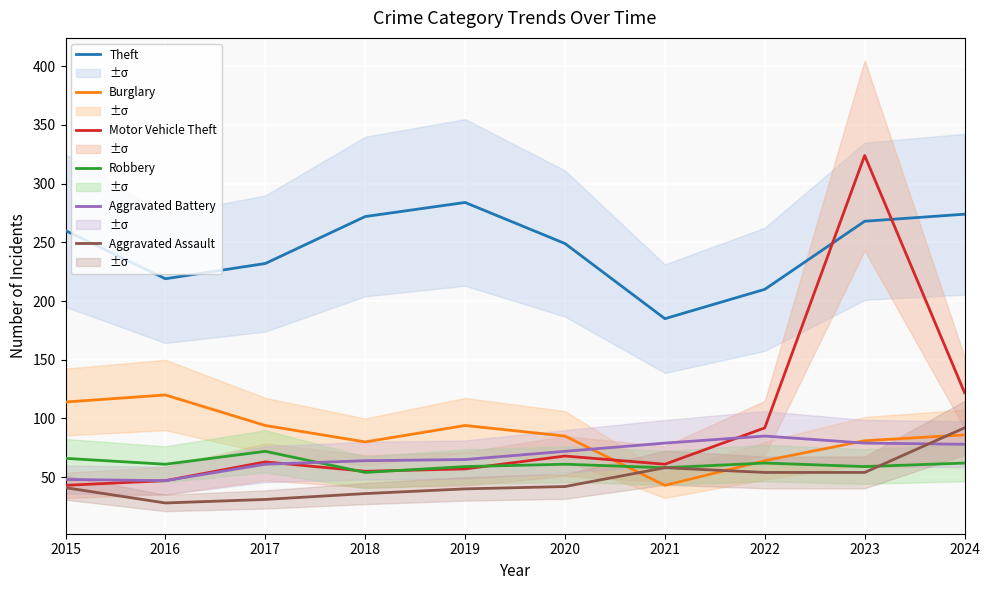

What is the value of the Theft point at the 4th from the left?

272